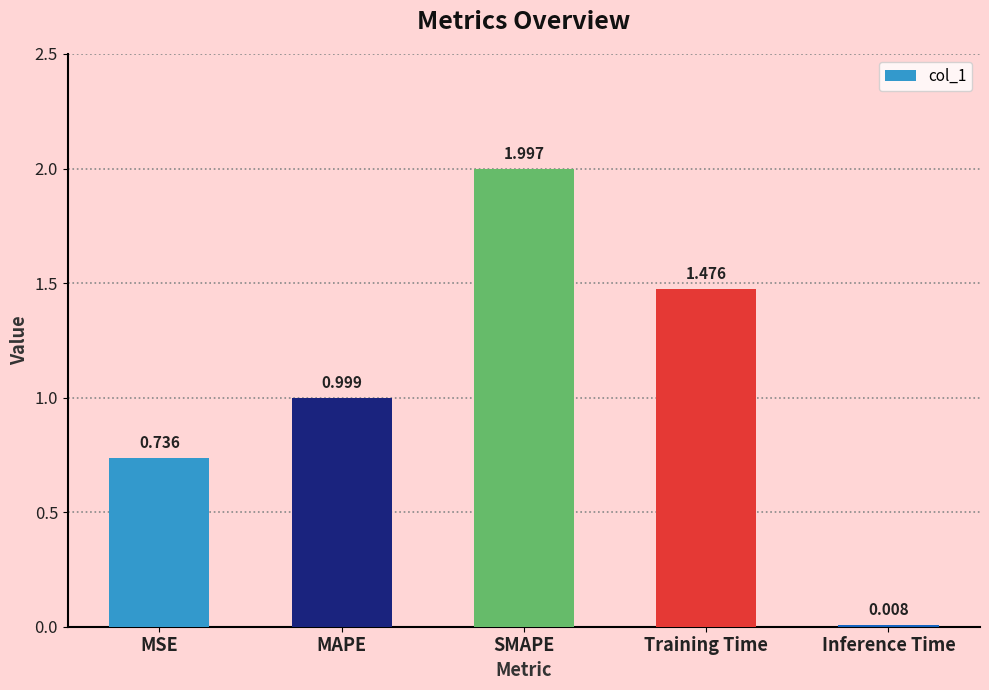

What is the average value?

1.0